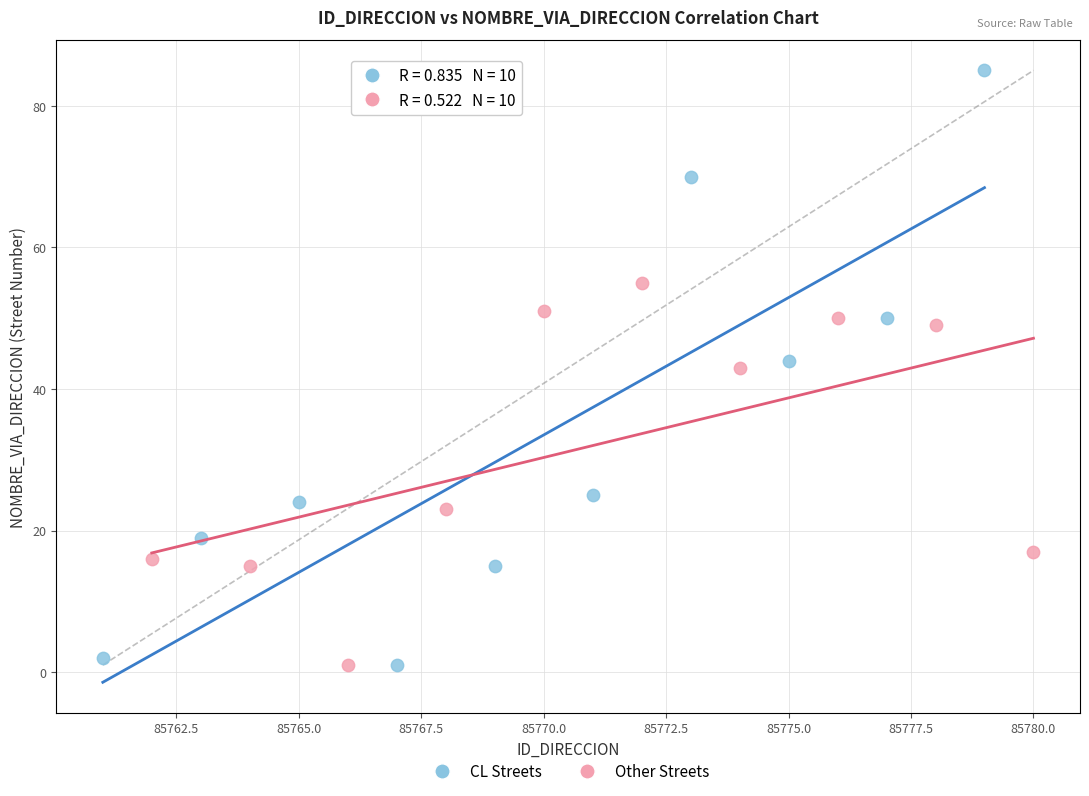

What are all the series names shown in the legend?

CL Streets, Other Streets